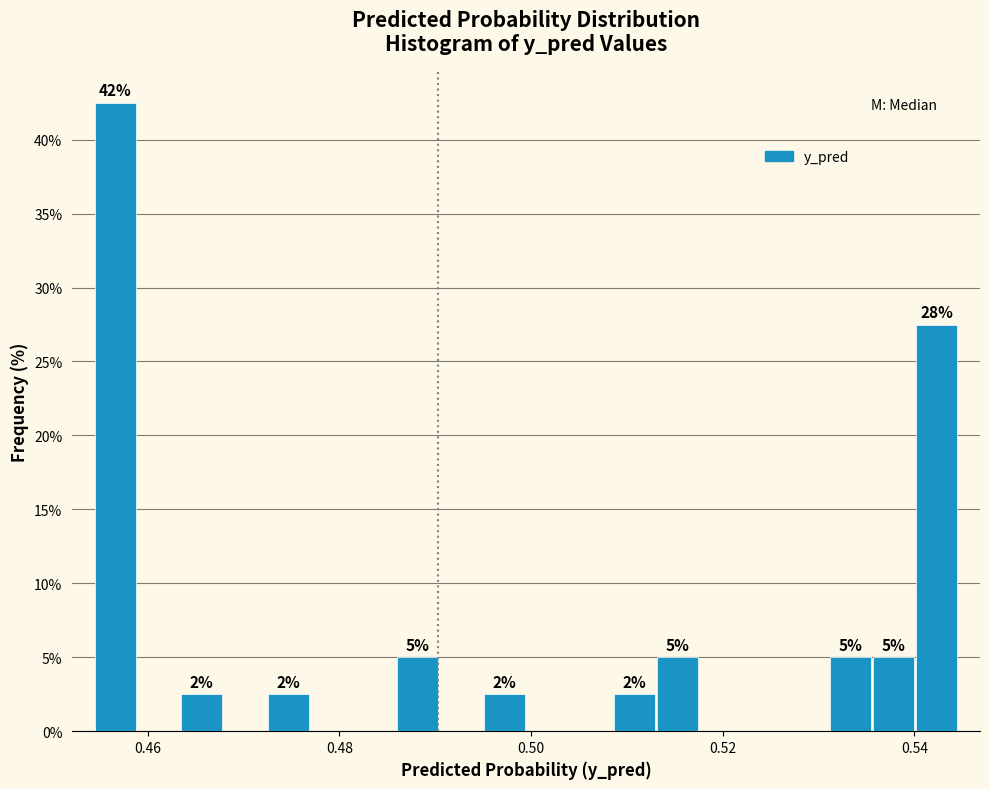

Read against the x-axis, roughly where is the centre of the tallest bar?

0.456